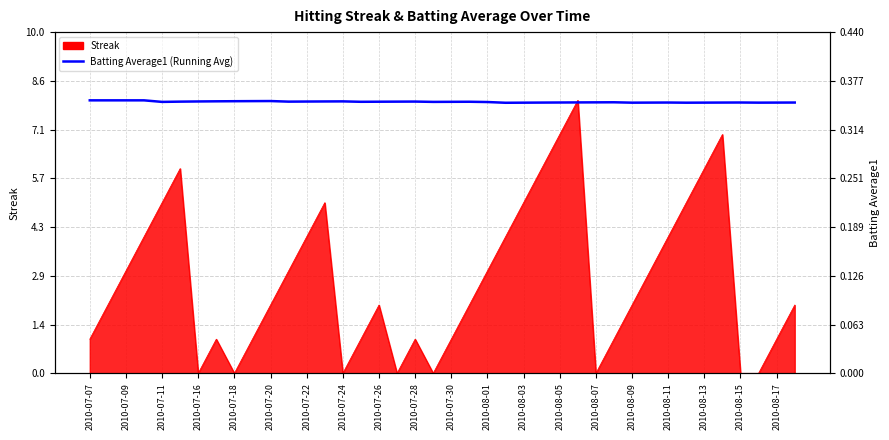

Which has a higher value, 2010-07-26 or 21?

2010-07-26